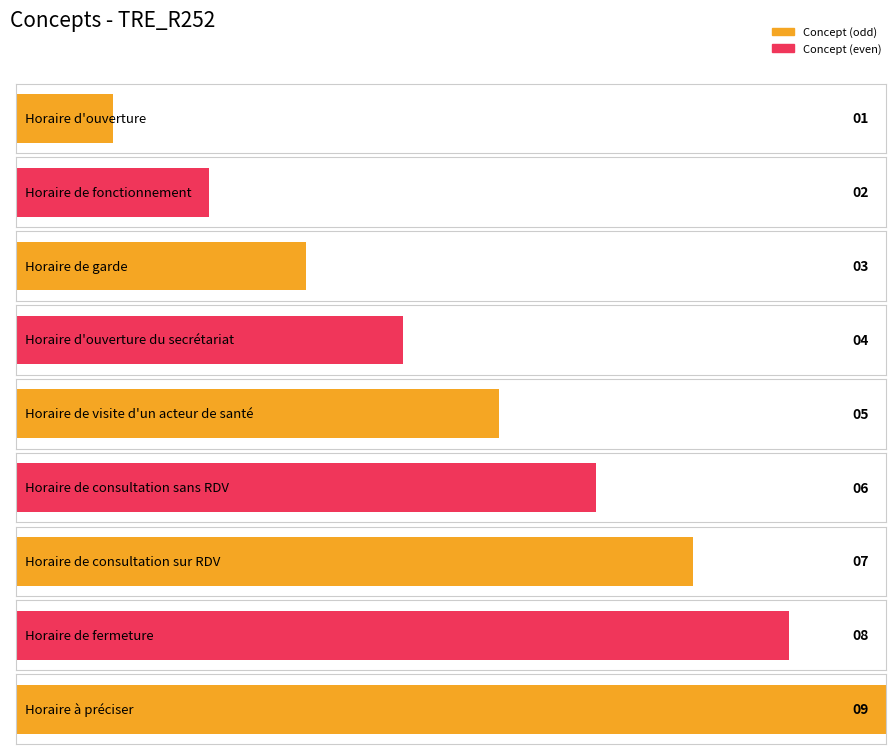

How many values are between 3 and 7?

5